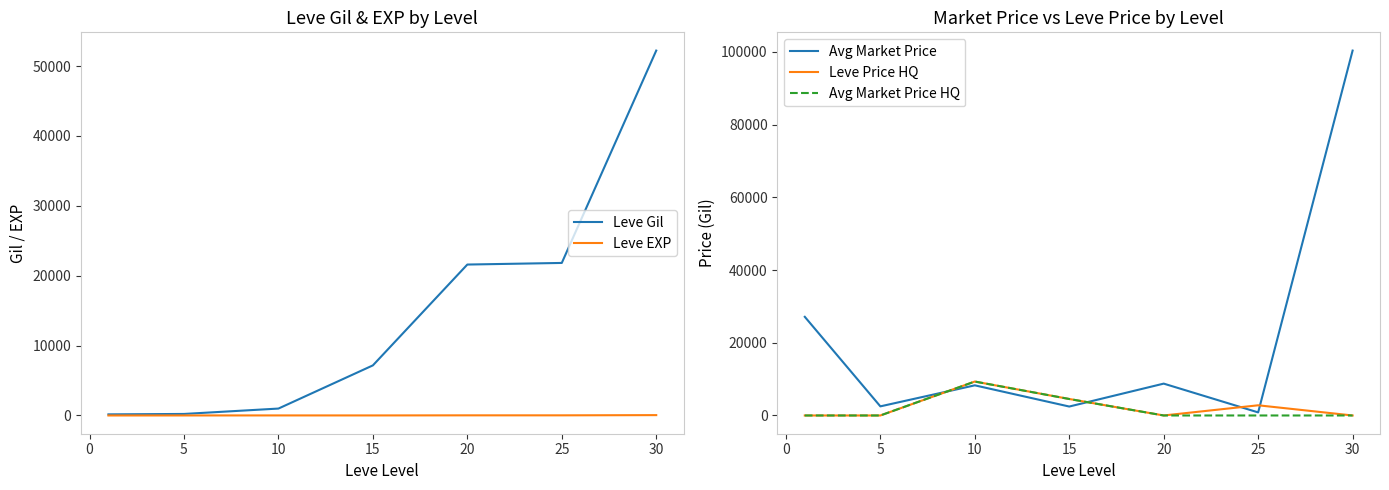

Is the value of Leve Price HQ at 25 greater than the value of Avg Market Price HQ at 25?

Yes